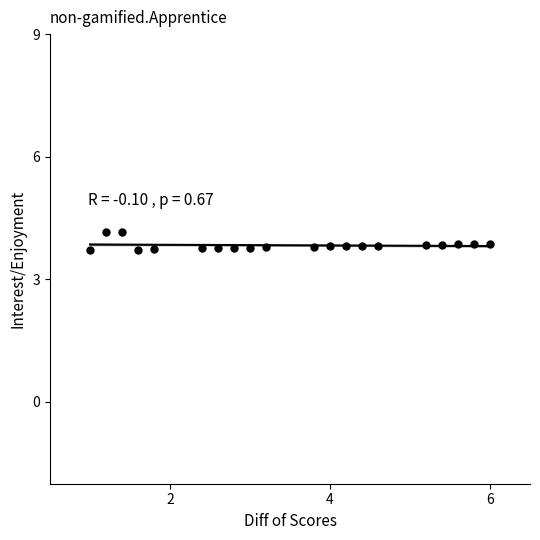

What is the range of X values (max minus min)?

5.0